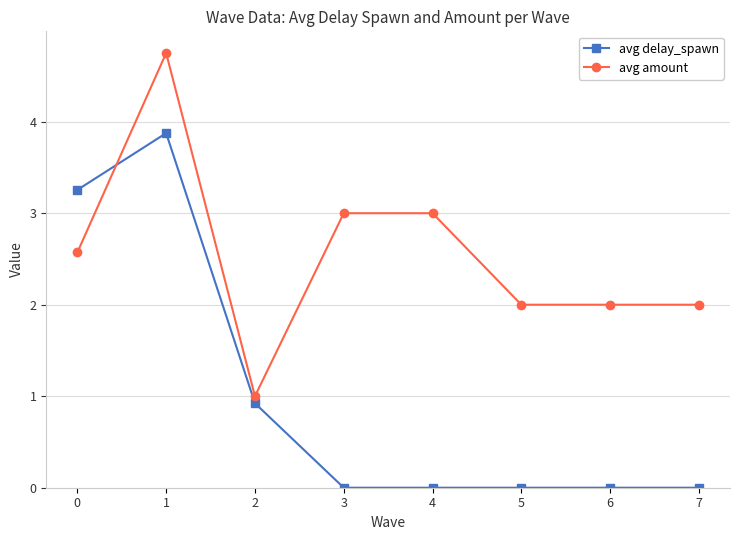

What is the total value across all series at 0?

5.8